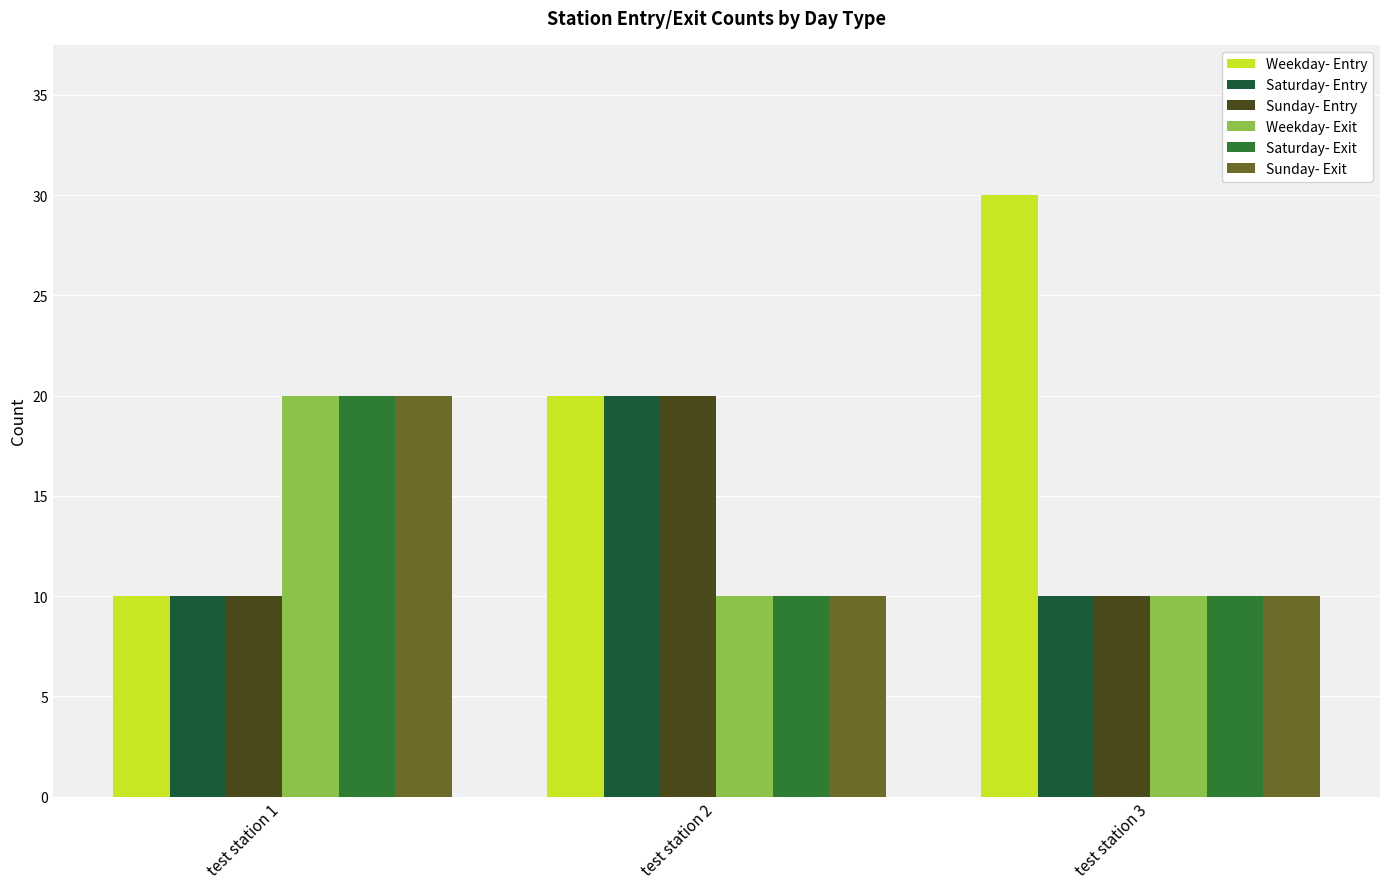

Is the value of Sunday- Exit at test station 2 greater than the value of Saturday- Entry at test station 1?

No